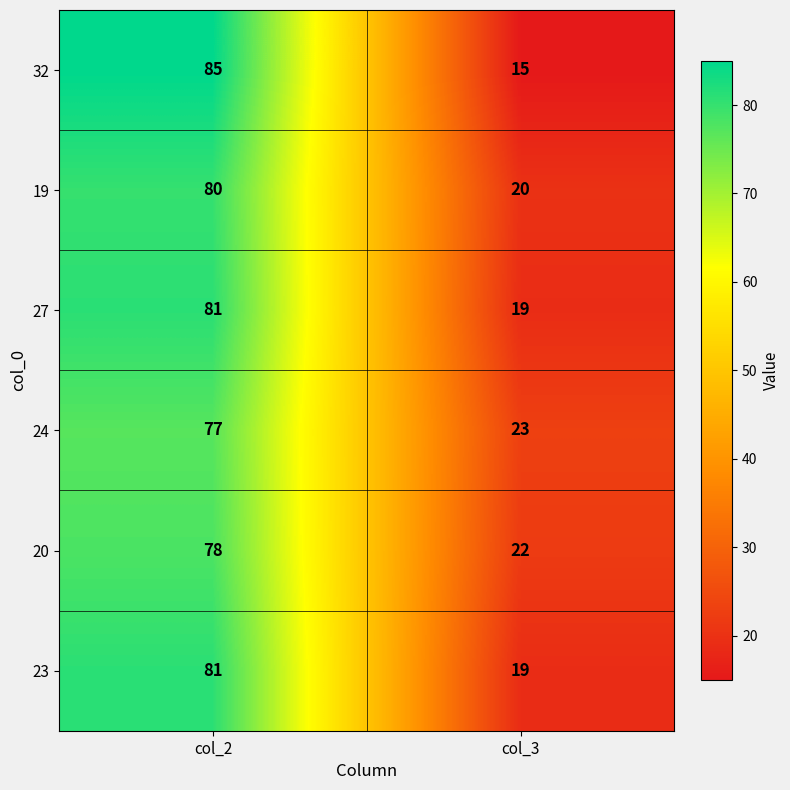

Reading left to right, what are all the values shown in this chart?

32: col_2=85	col_3=15
19: col_2=80	col_3=20
27: col_2=81	col_3=19
24: col_2=77	col_3=23
20: col_2=78	col_3=22
23: col_2=81	col_3=19